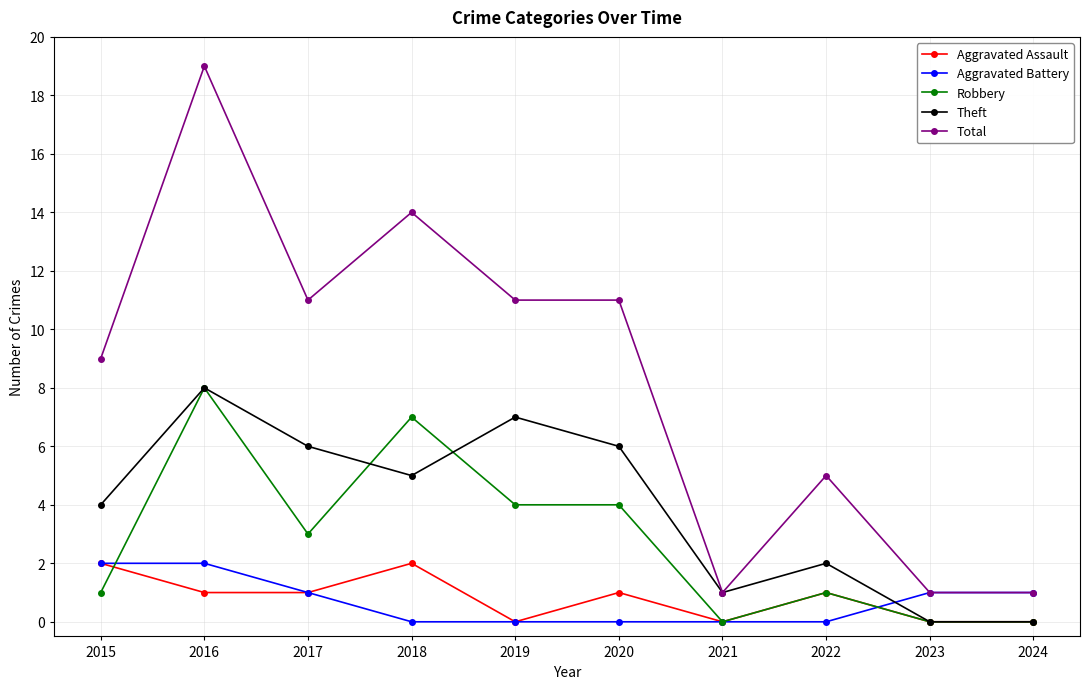

Which series has the widest spread of values?

Total